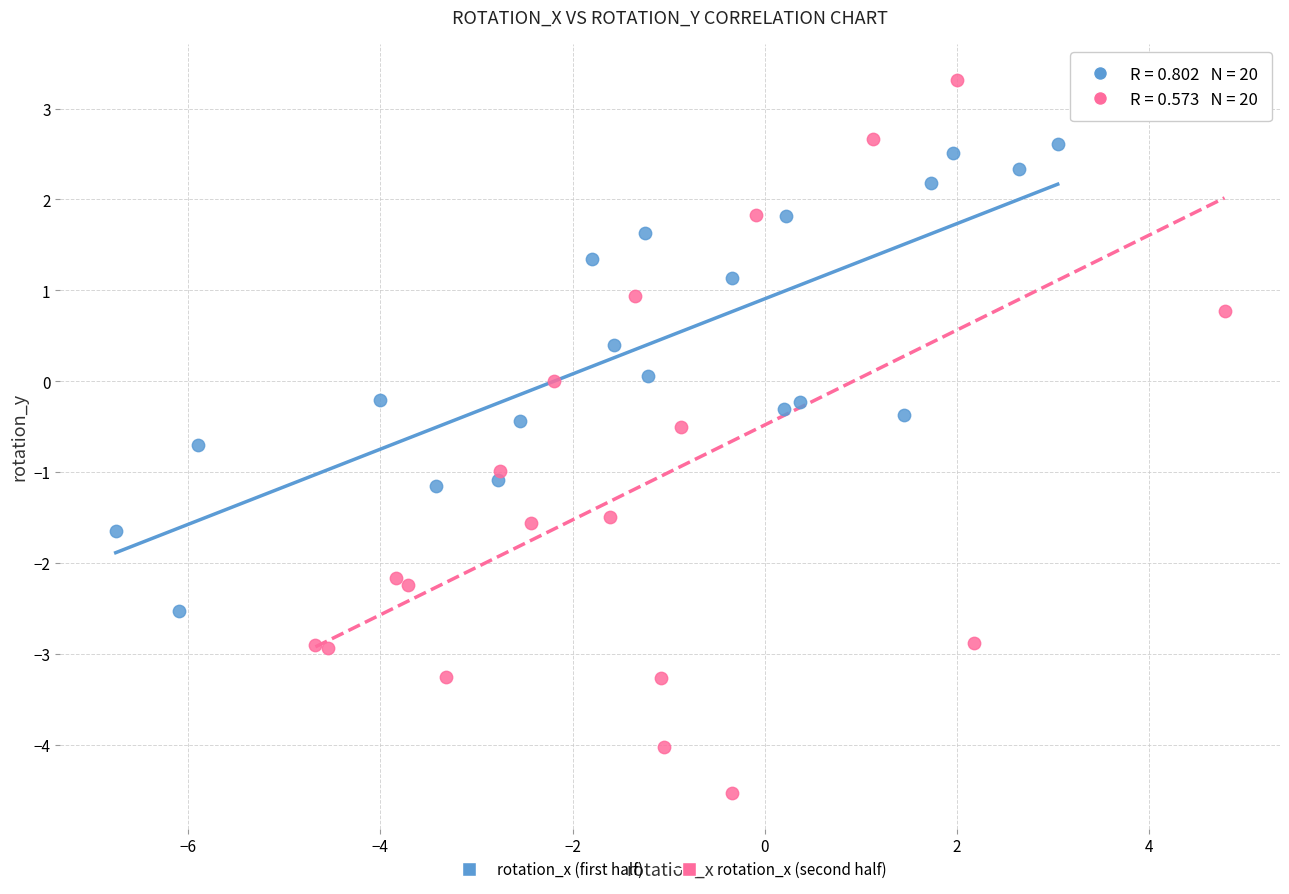

What are all the series names shown in the legend?

rotation_x (first half), rotation_x (second half)